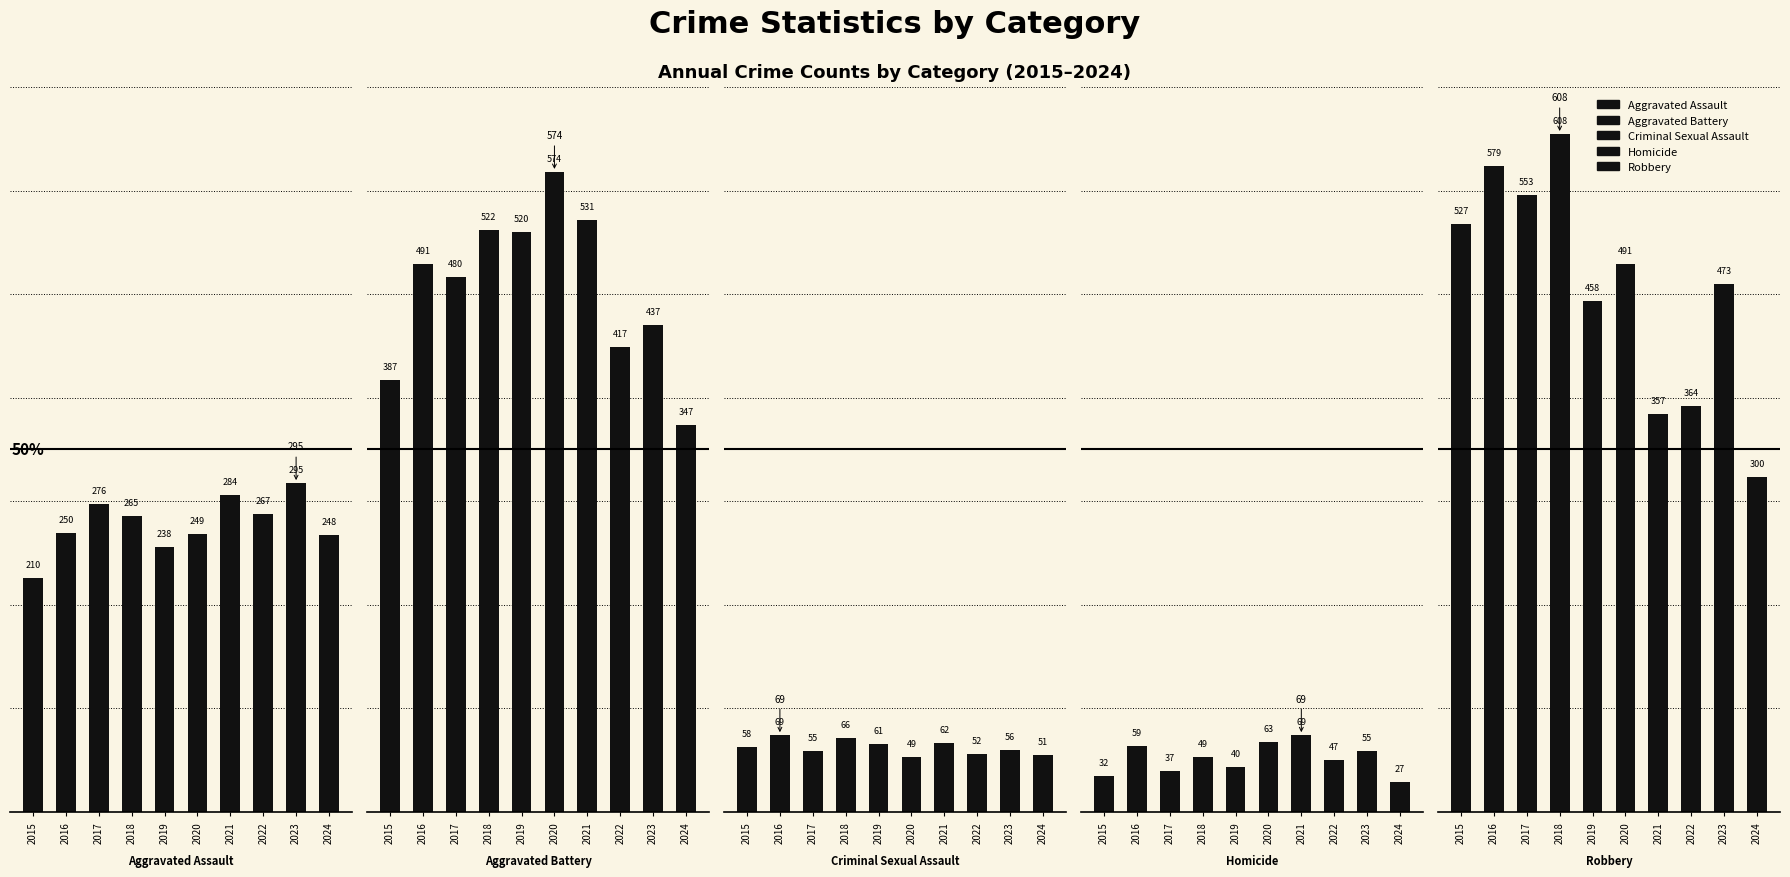

How many series are shown in this chart?

5